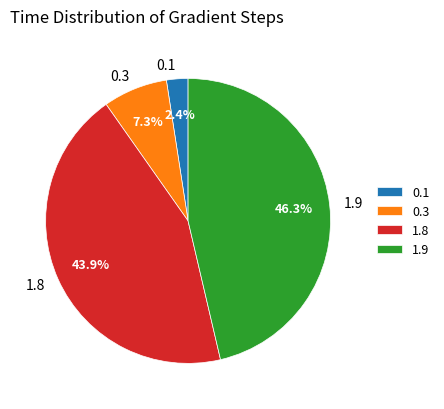

The 0.3 slice represents 14% of the pie. True or false?

False